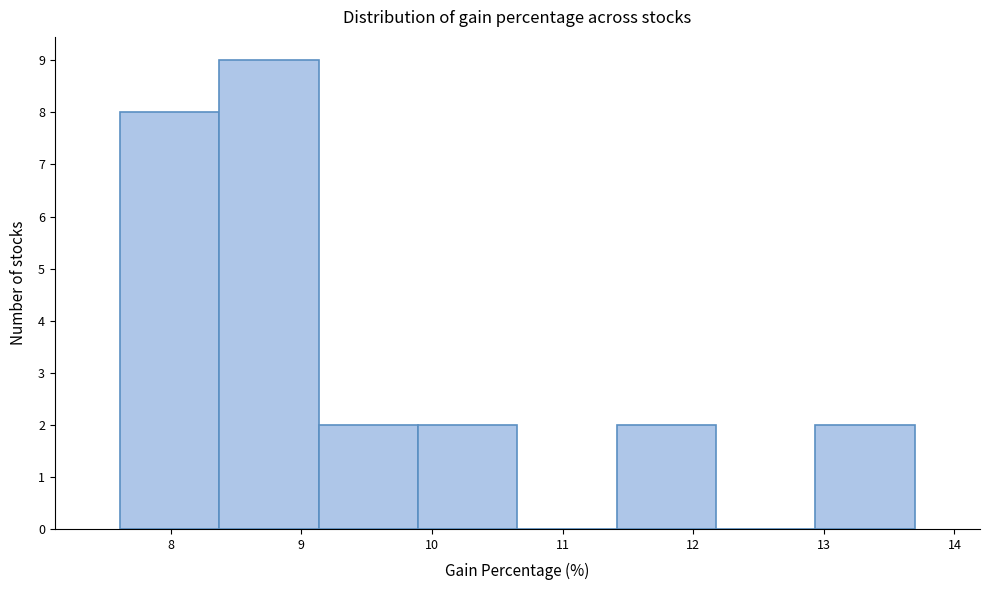

What is the height of the bar covering 8.4 to 9.1 on the x-axis? Neither the bar edges nor the heights are printed on the chart, so give them approximately, as read against the axes.

9